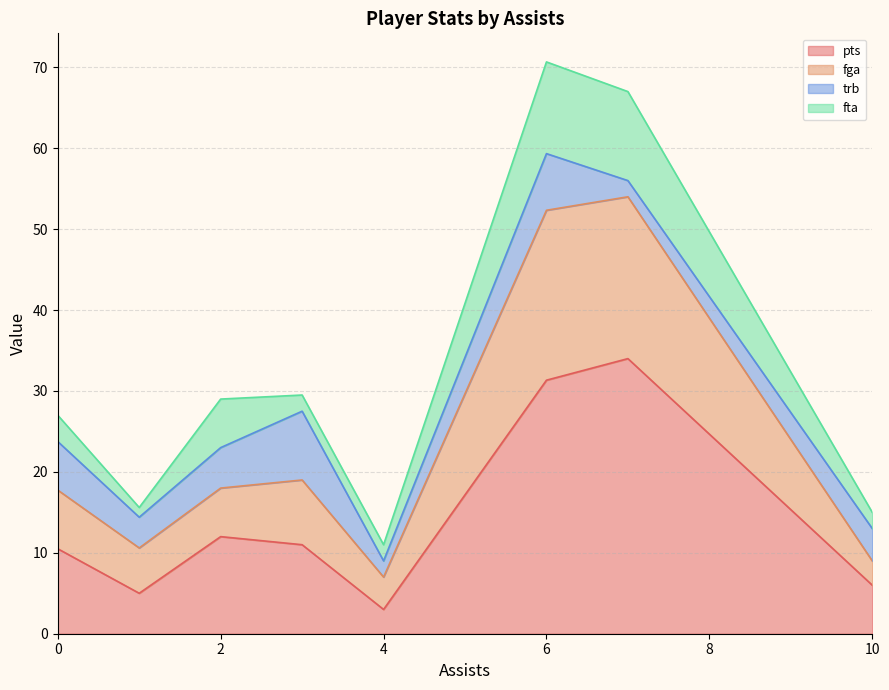

What are all the series names shown in the legend?

pts, fga, trb, fta